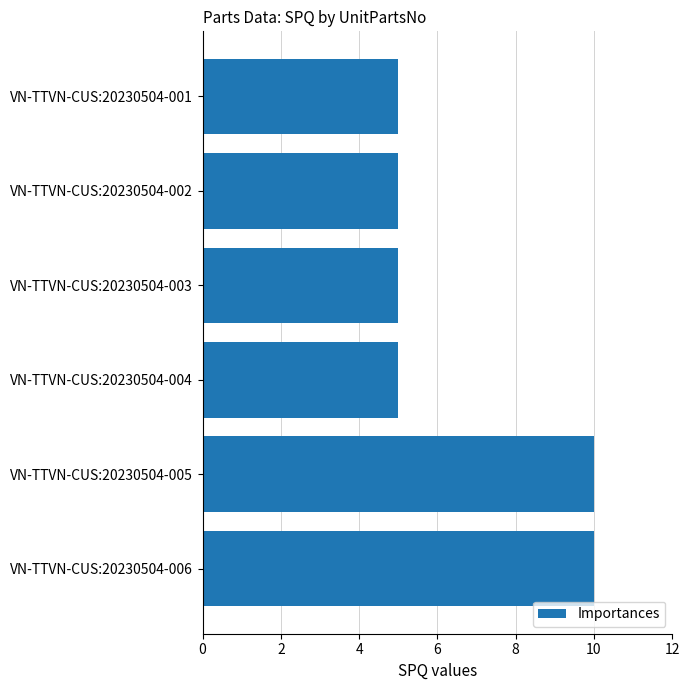

Count the number of data series in this chart.

1